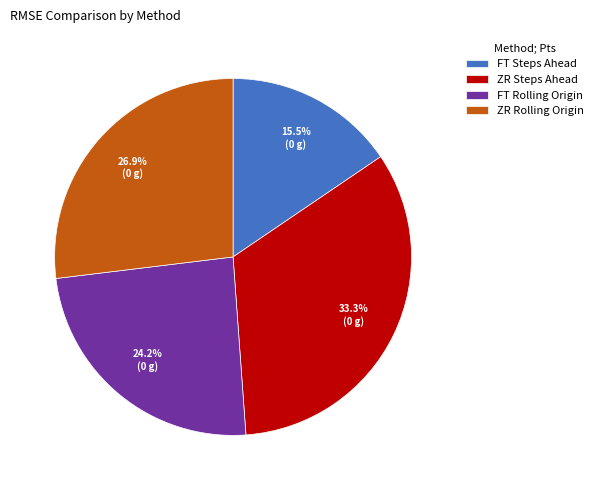

Combined, what portion of the pie is FT Steps Ahead and FT Rolling Origin?

39.7%